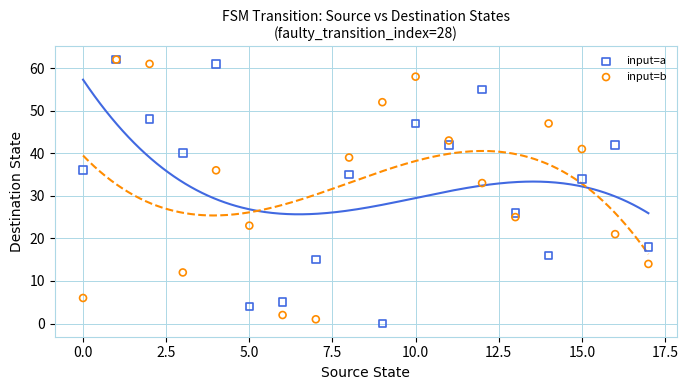

Which series has the widest spread of Y values?

input=a